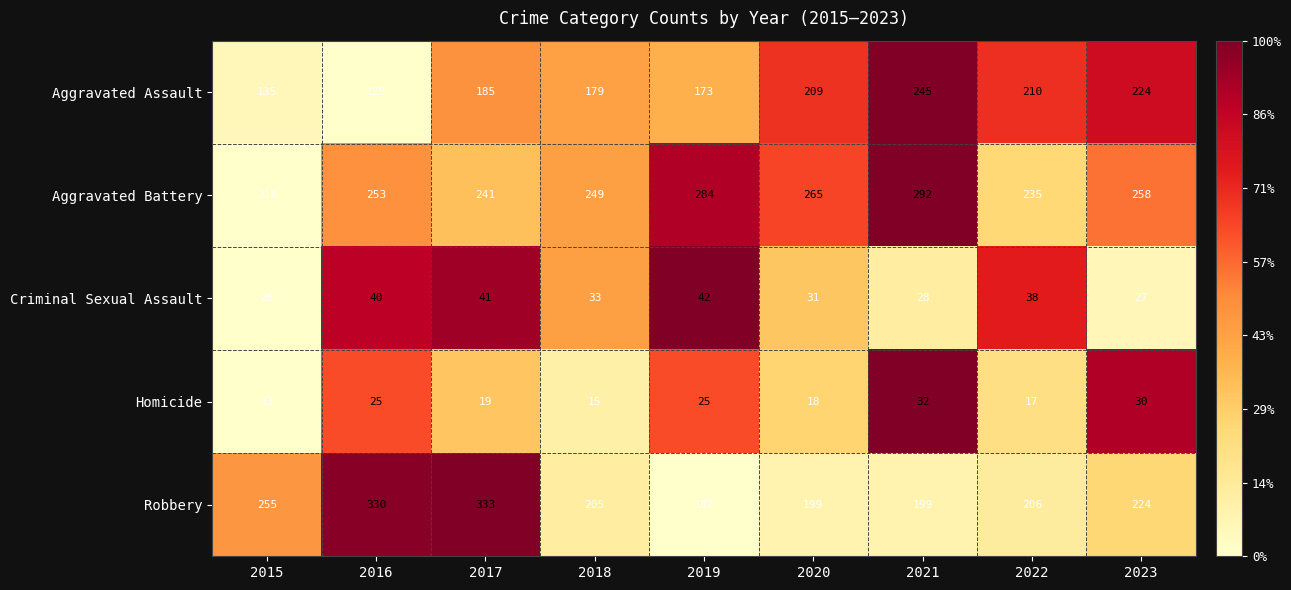

At which category is the sum across all series the highest?

2017